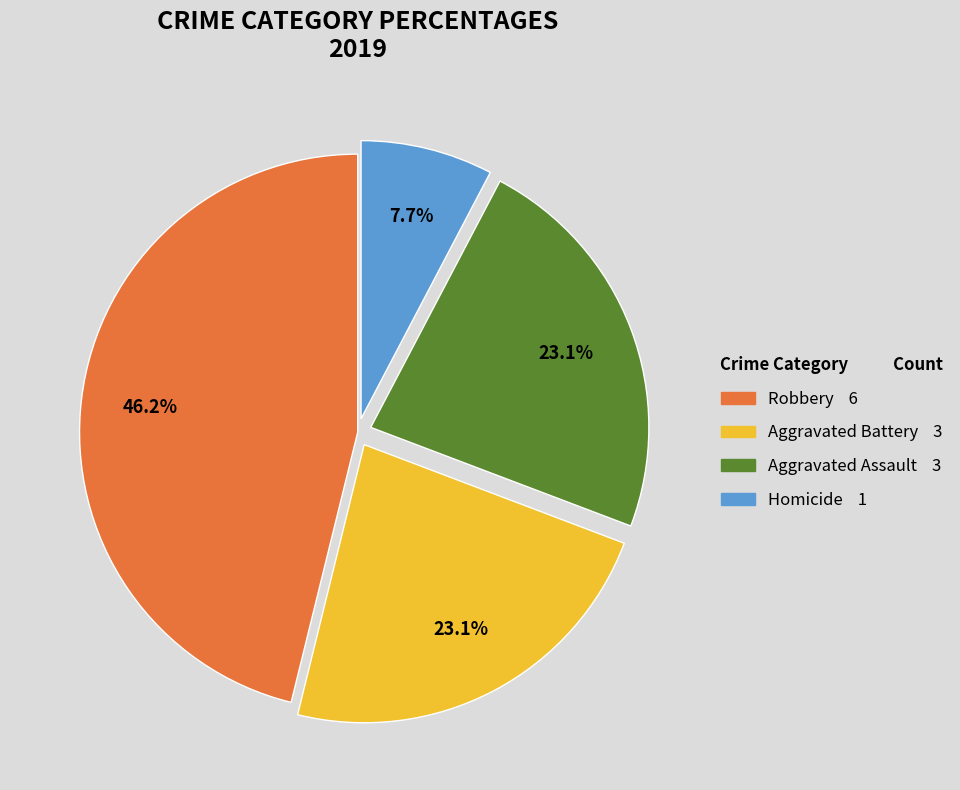

Is there any slice that represents more than half of the pie?

No